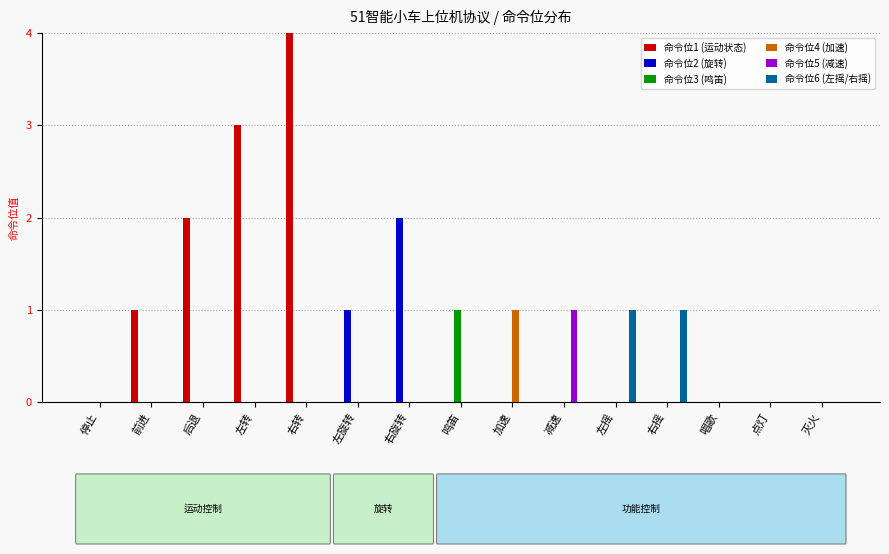

Which series has the largest range (max minus min)?

命令位1 (运动状态)